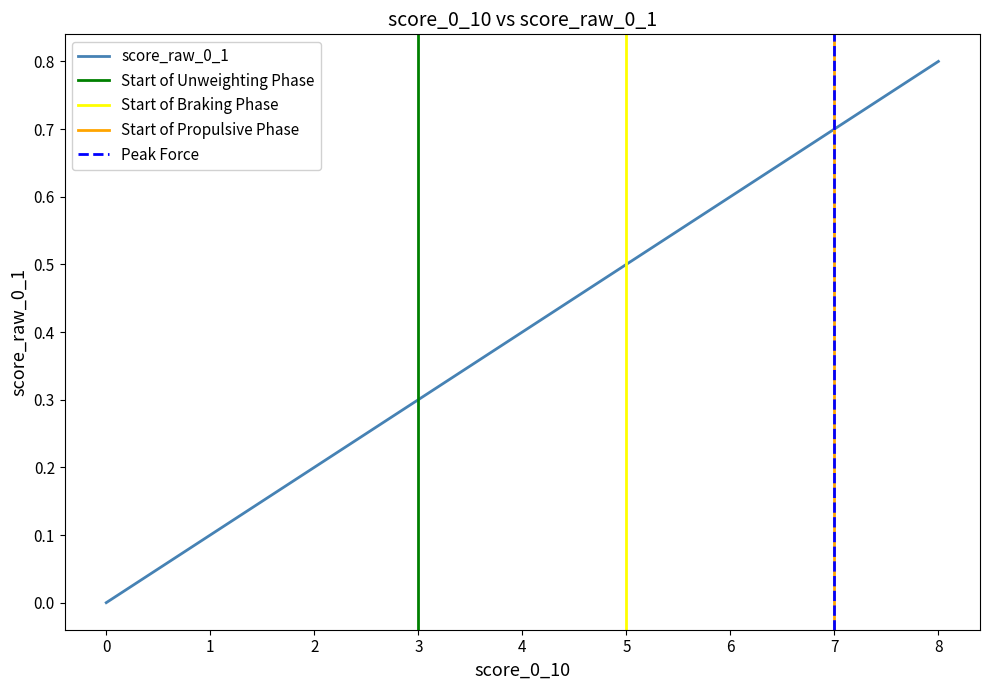

What is the maximum value for score_raw_0_1?

0.8